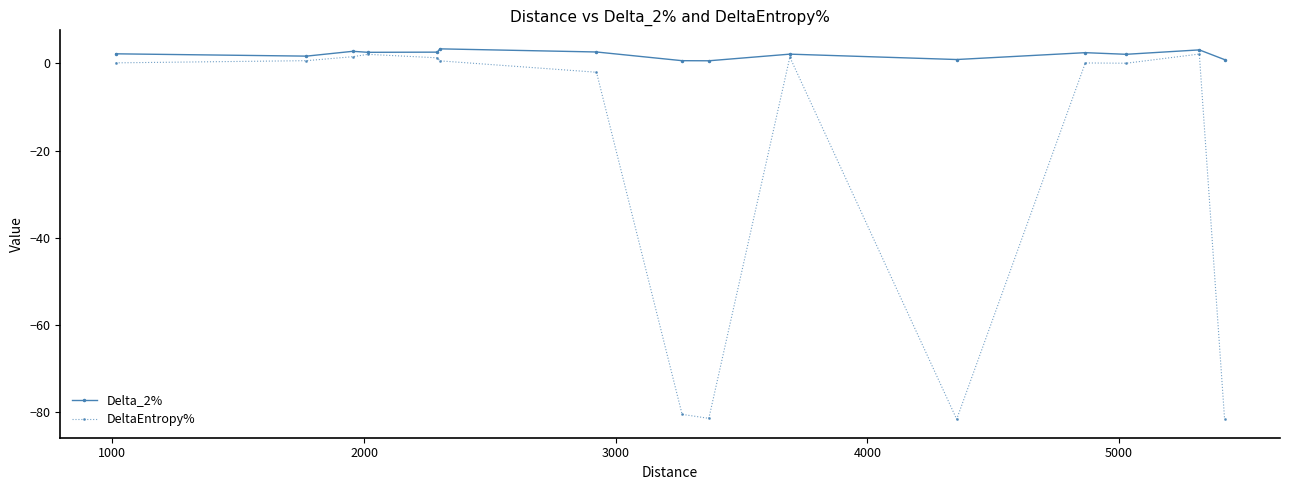

Rank the series by their average value, from lowest to highest.

DeltaEntropy%, Delta_2%